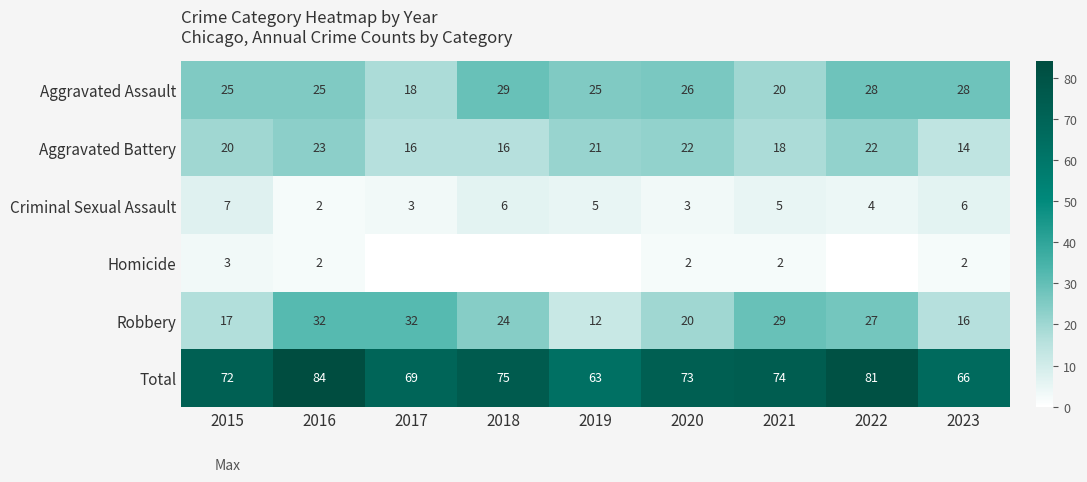

At which label does Aggravated Battery reach its minimum?

2023